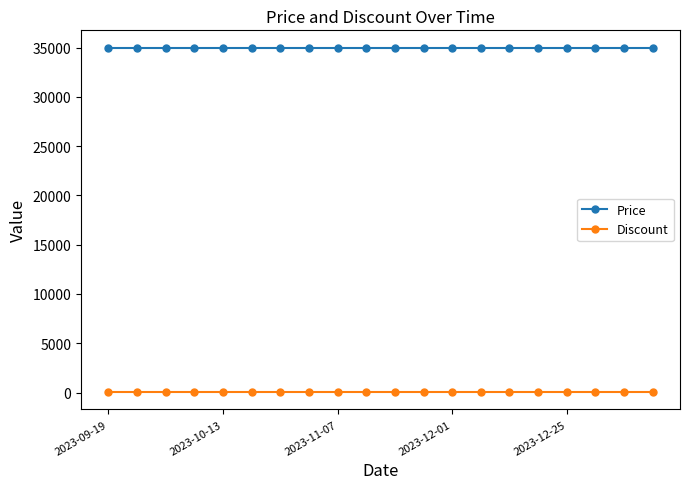

List the series in order of their overall mean, lowest first.

Discount, Price